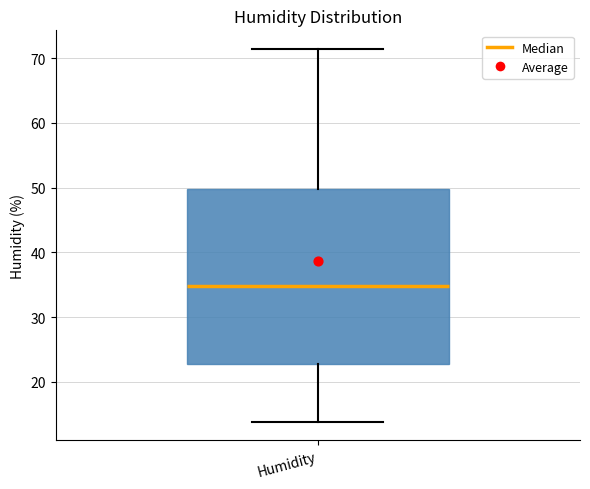

Where is the upper edge of the box for Humidity on the y-axis? The values are not printed on the chart, so give them approximately, as read against the axis.

50